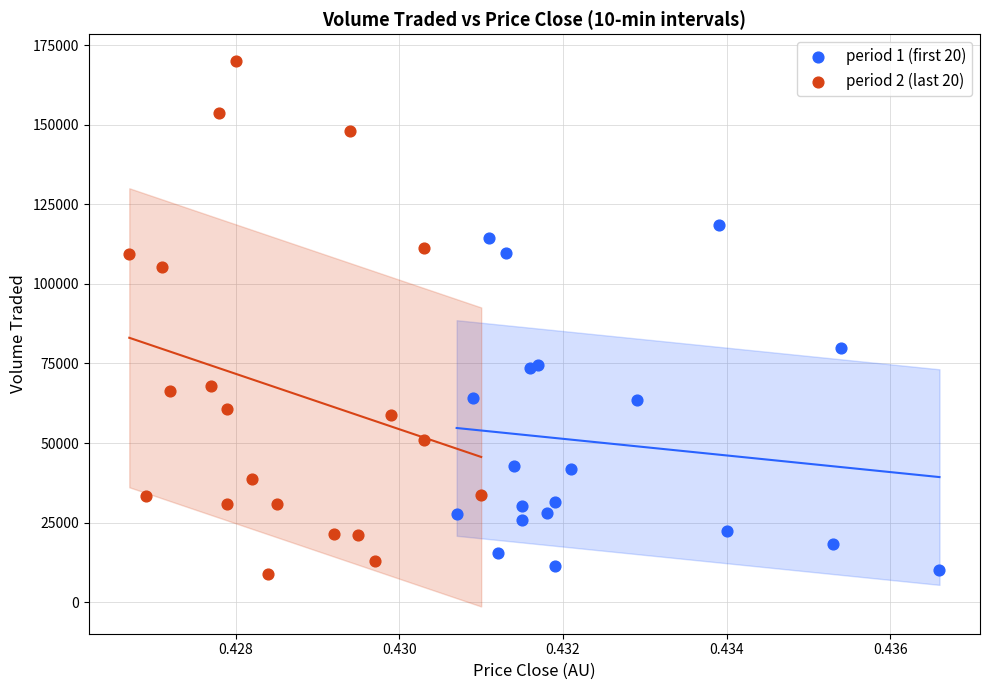

Which series has the largest Y range (max minus min)?

period 2 (last 20)